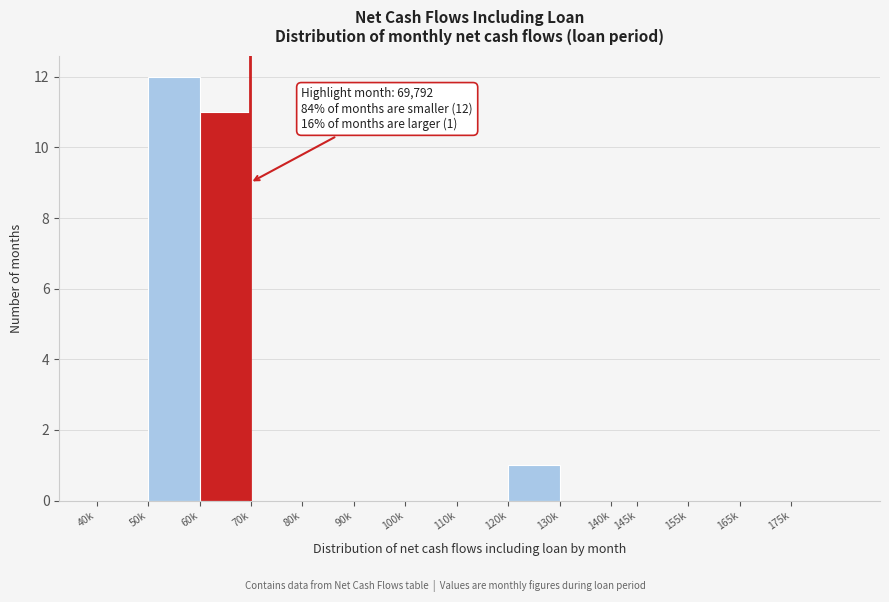

Reading left to right, what are all the values shown in this chart?

40k=0	50k=12	60k=11	70k=0	80k=0	90k=0	100k=0	110k=0	120k=1	130k=0	140k=0	145k=0	155k=0	165k=0	175k=0